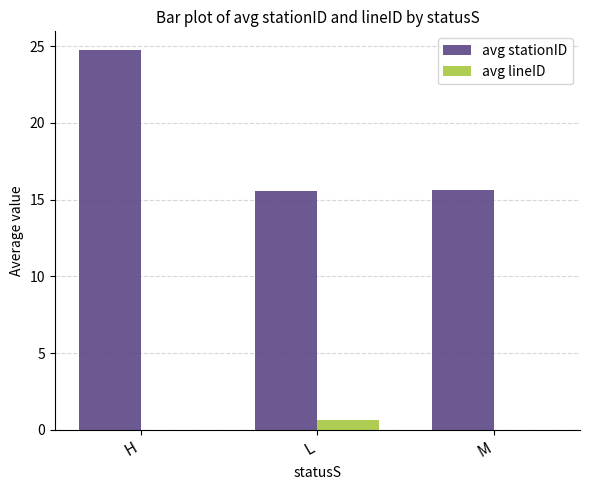

Between H and M, which series saw the biggest shift?

avg stationID